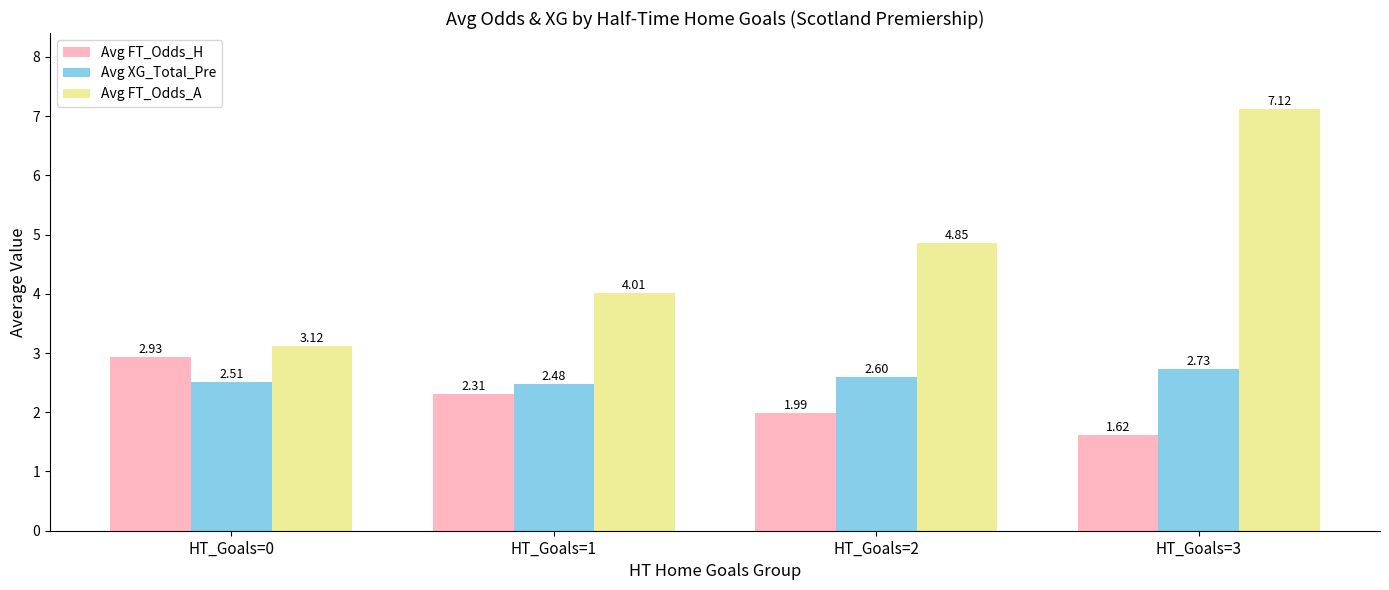

At which category is the sum across all series the highest?

HT_Goals=3